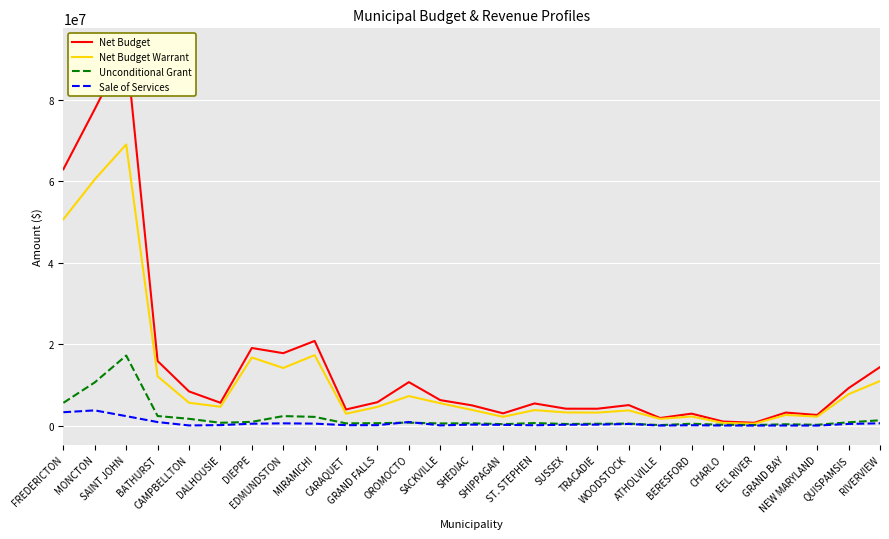

The Net Budget Warrant series shows 7790378 at DIEPPE. True or false?

False